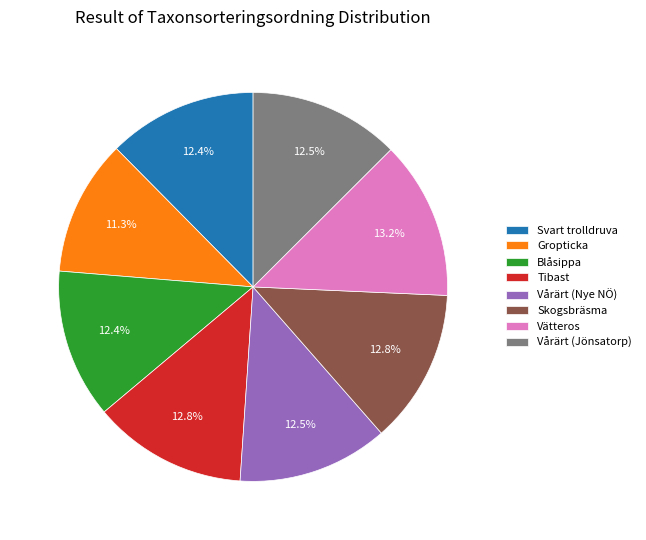

How much of the chart is everything except Vätteros?

86.8%